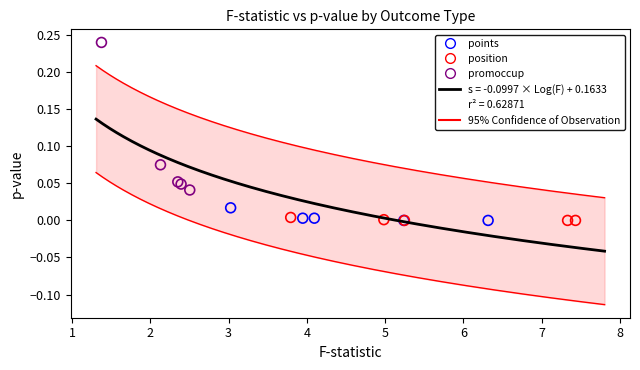

Which series has the largest Y range (max minus min)?

promoccup